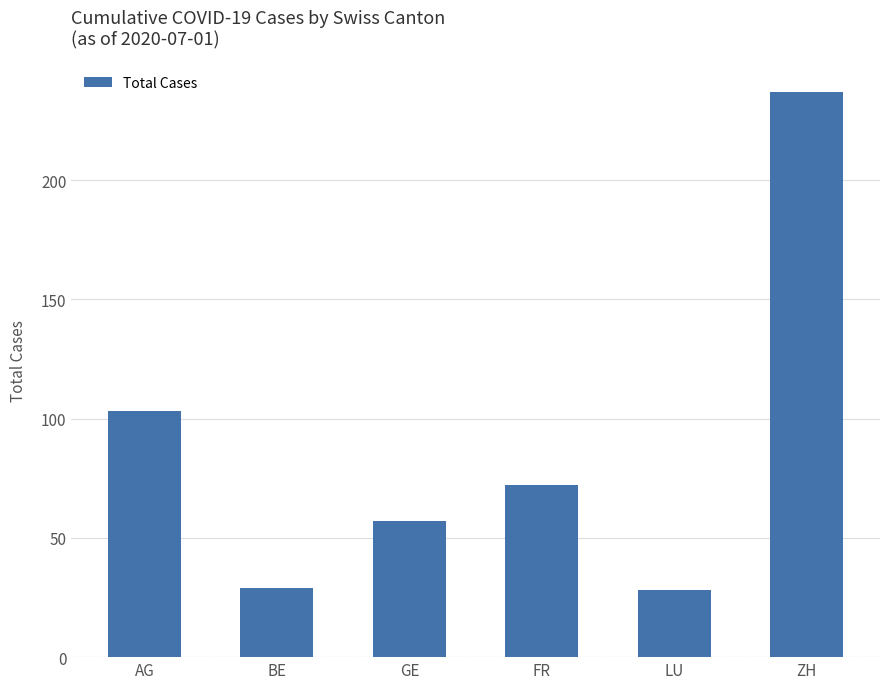

Between ZH and AG, which is larger?

ZH